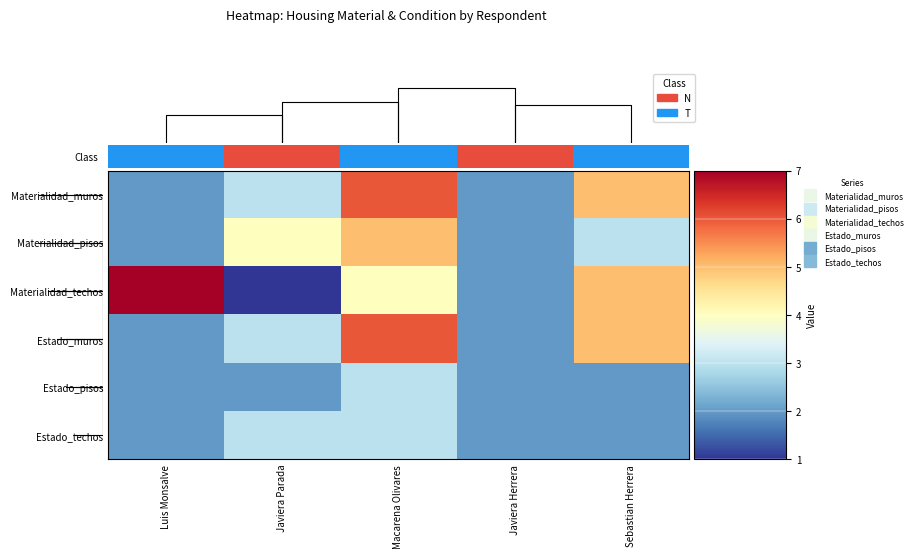

At how many categories does at least one series exceed 1?

5